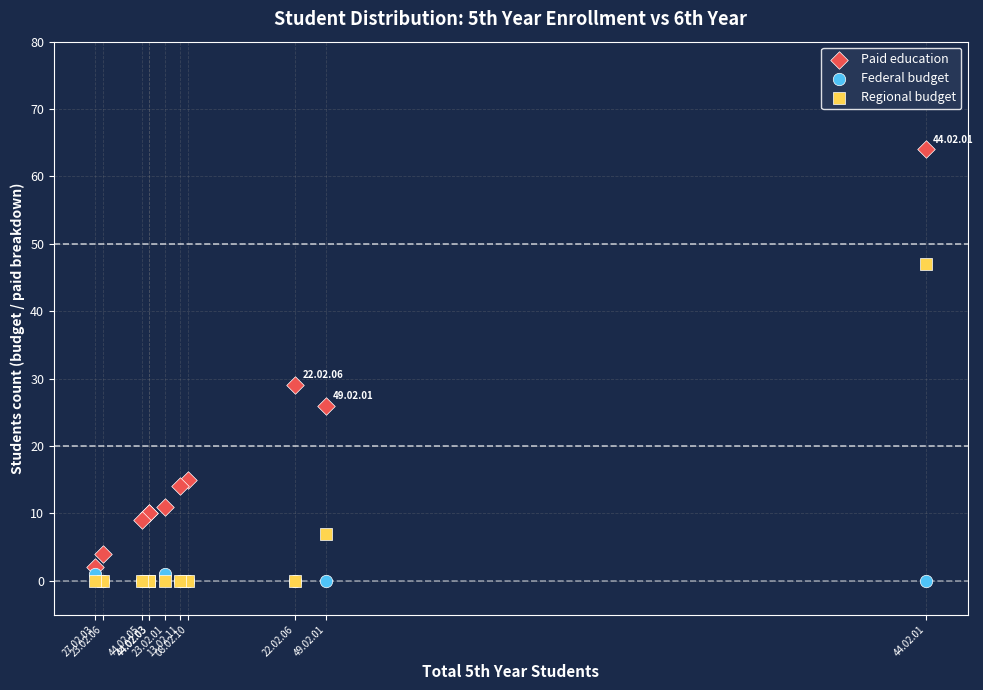

What are all the series names shown in the legend?

Paid education, Federal budget, Regional budget